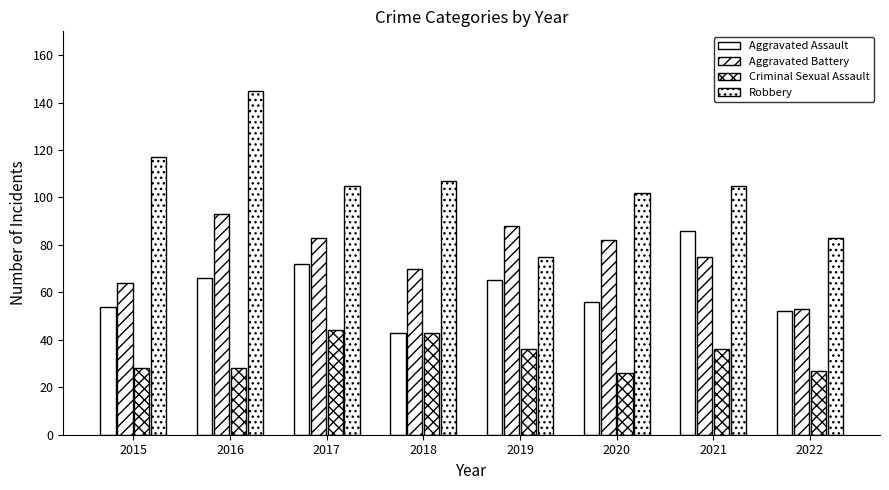

How many groups of bars are there?

8